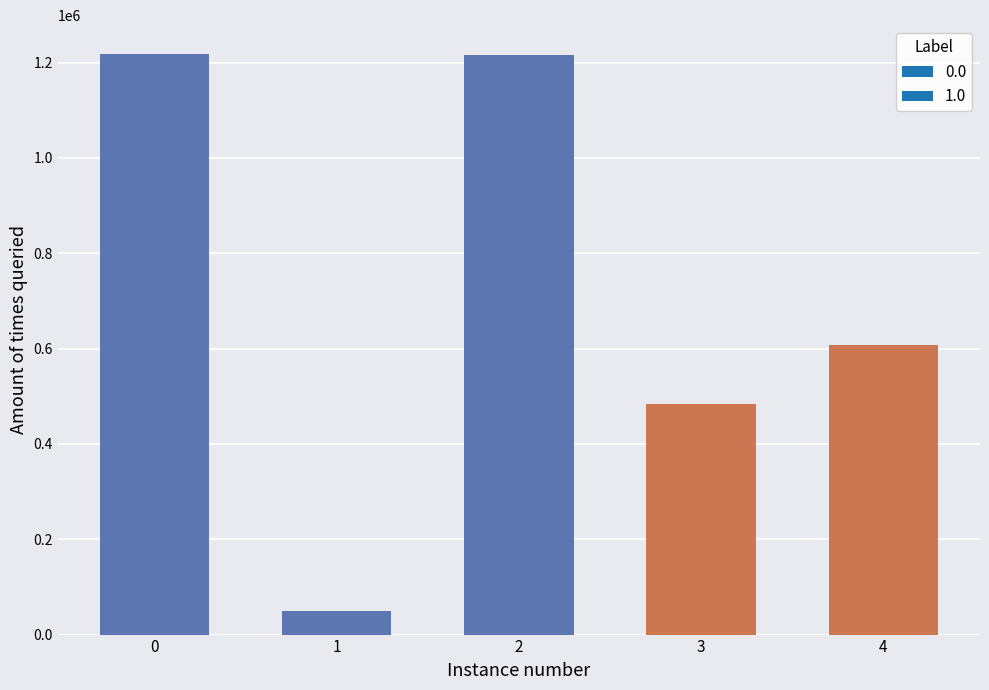

What is the value of the 2nd bar from the left?

48830